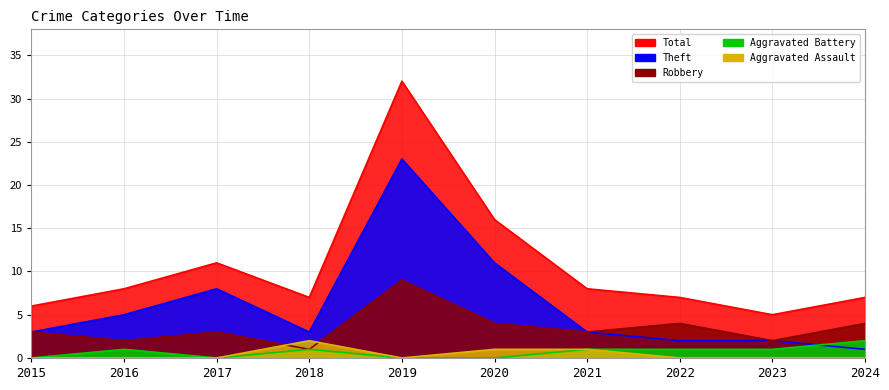

At which category does the chart reach its minimum across all series?

2015